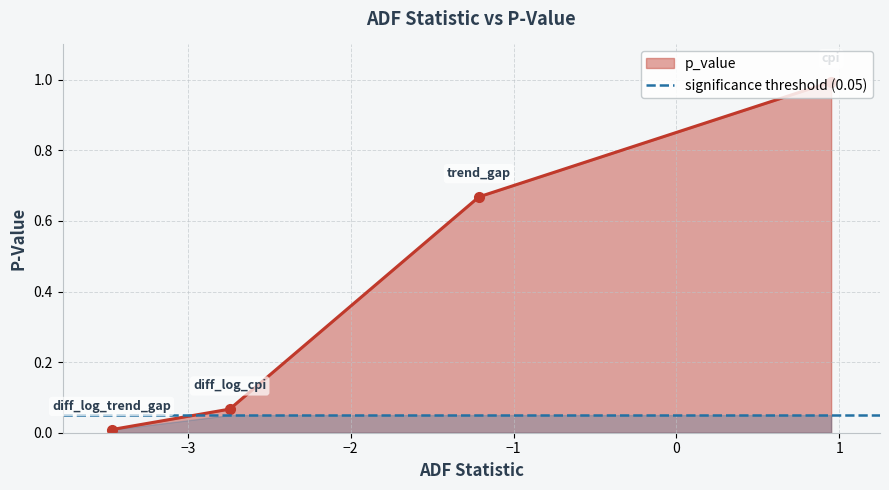

How many lines are shown in the chart?

1